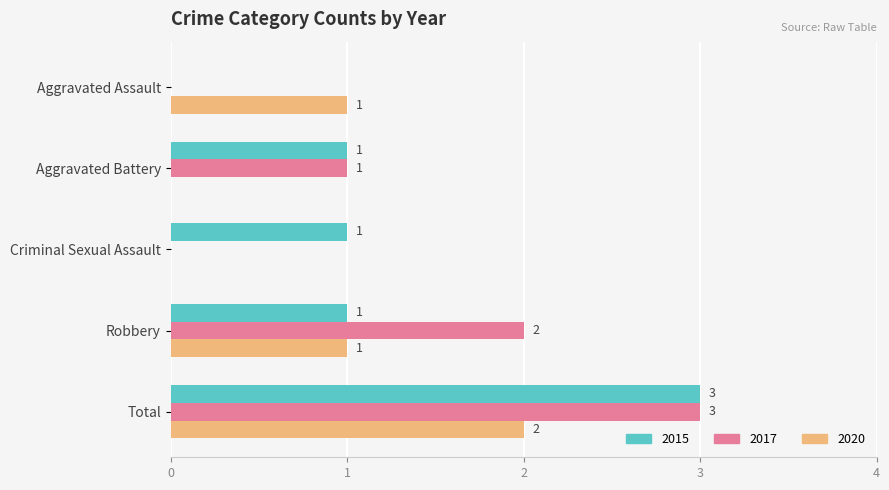

Is it true that 2015 equals 0 at Criminal Sexual Assault?

False